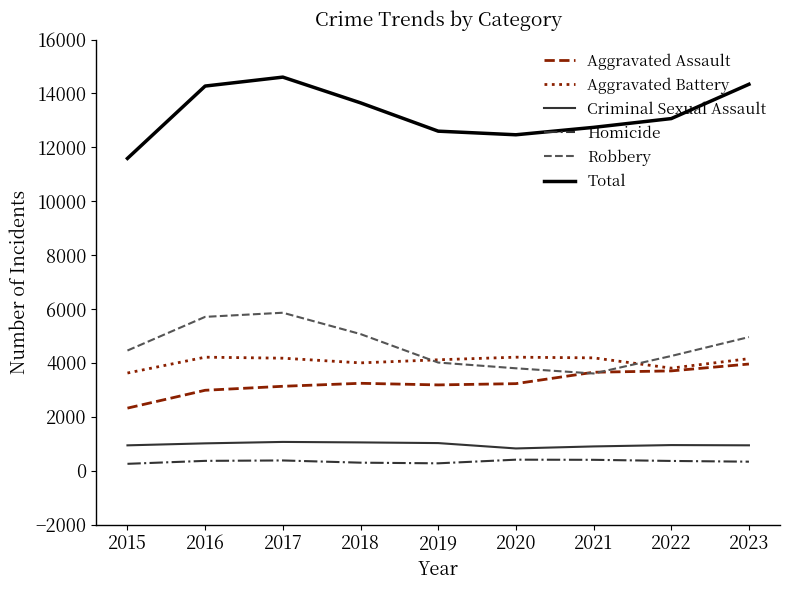

True or false: Criminal Sexual Assault and Aggravated Battery intersect in this chart.

False